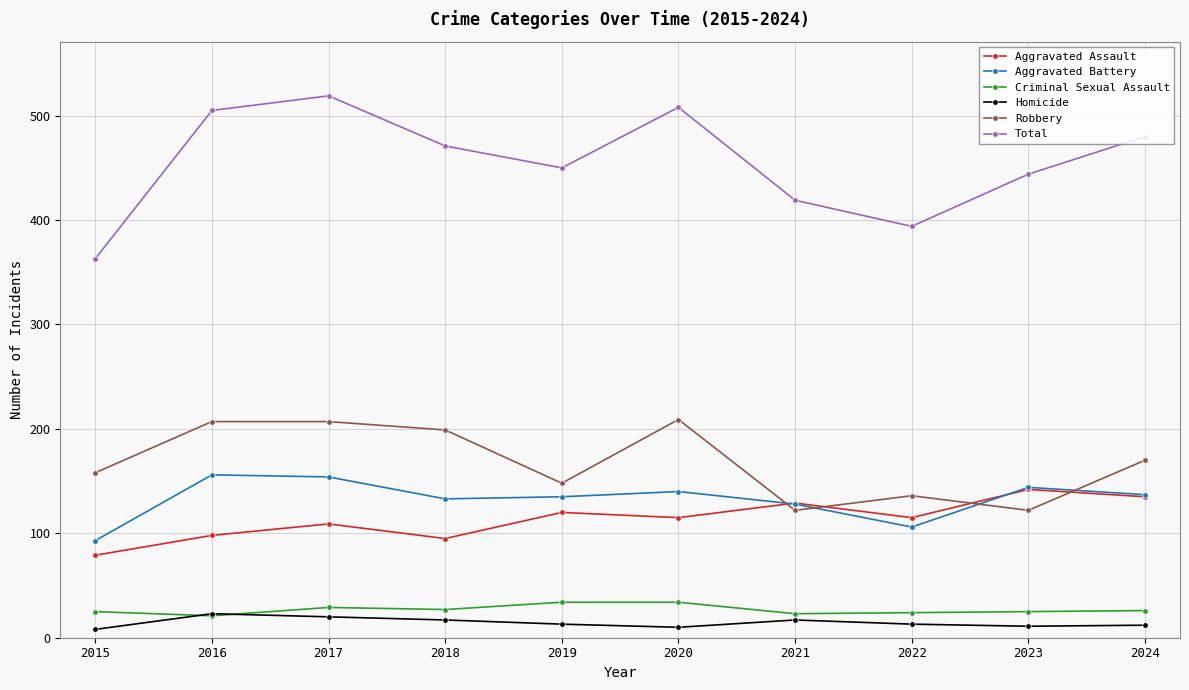

What is the minimum value for Criminal Sexual Assault?

21